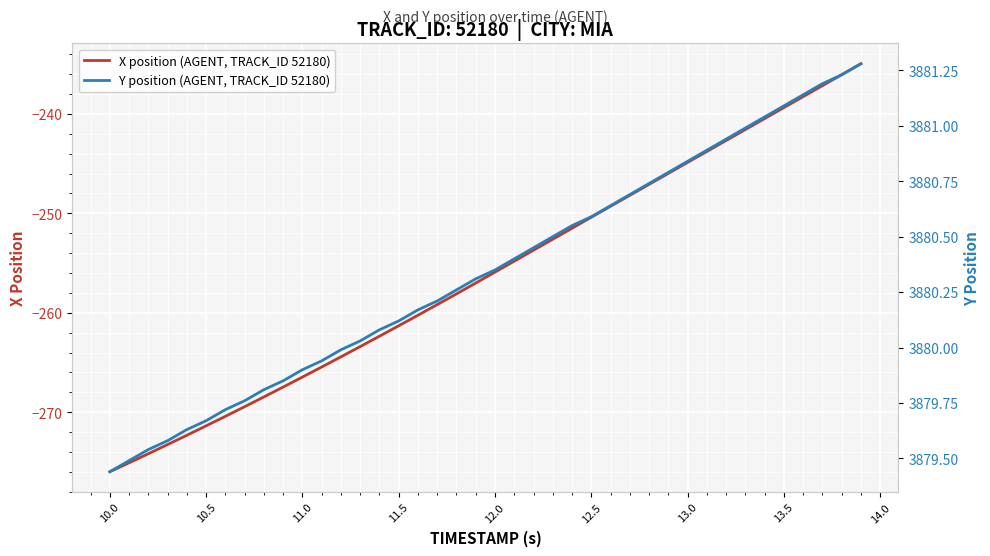

The value of Y position (AGENT, TRACK_ID 52180) at 39 is 2156.5. True or false?

False